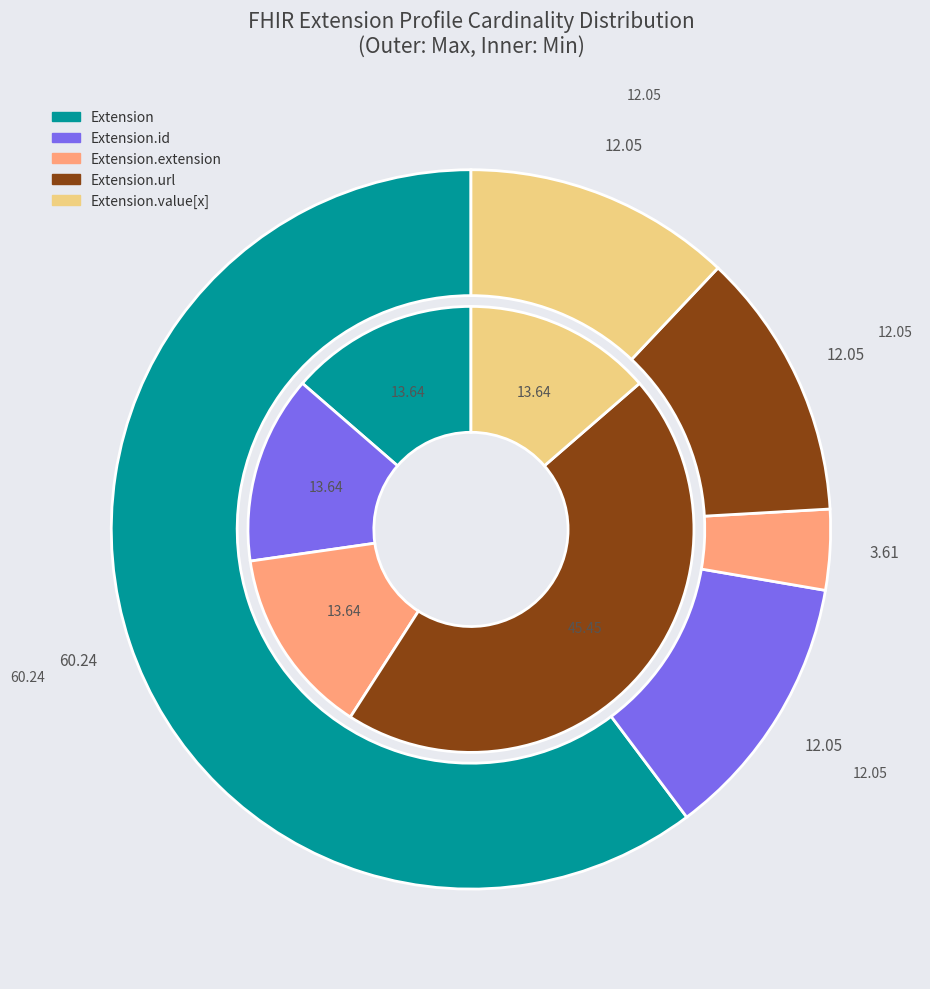

Count the number of slices in the pie.

5